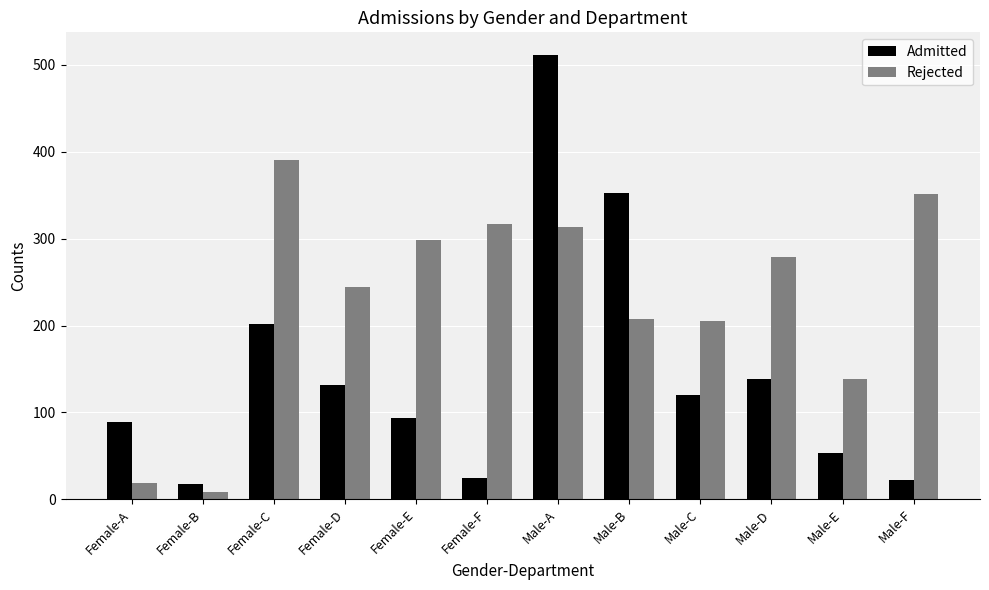

Which series has the largest total across all categories?

Rejected